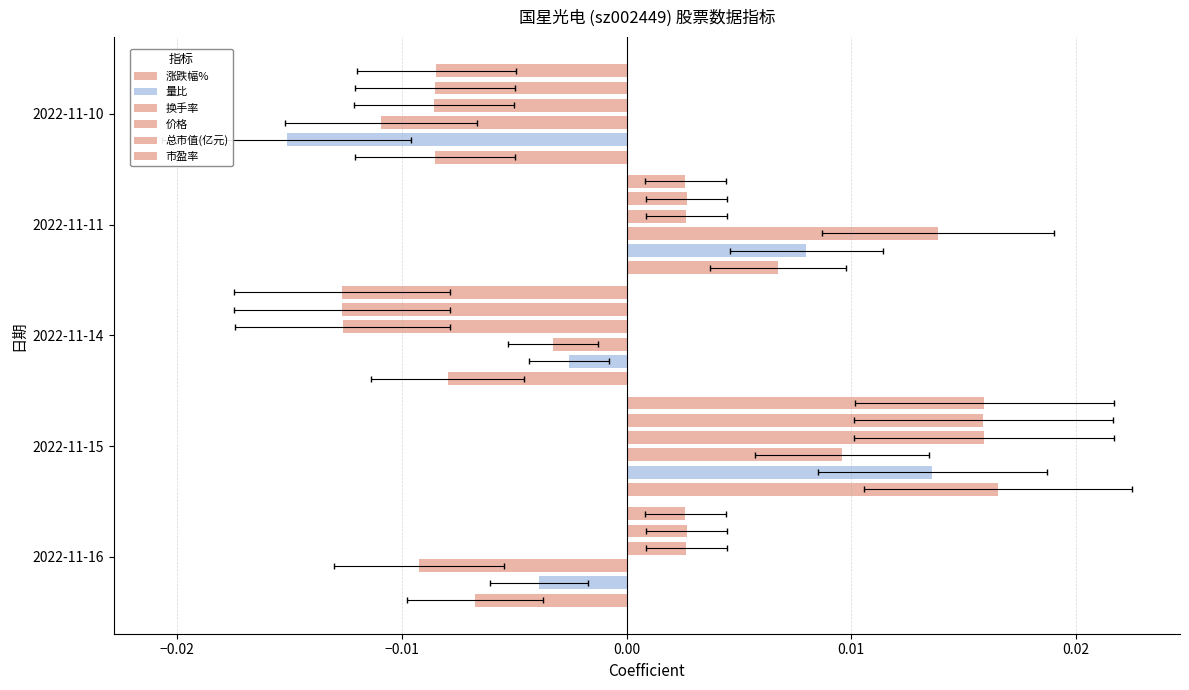

What is the total value across all series at 2022-11-10?

-0.1